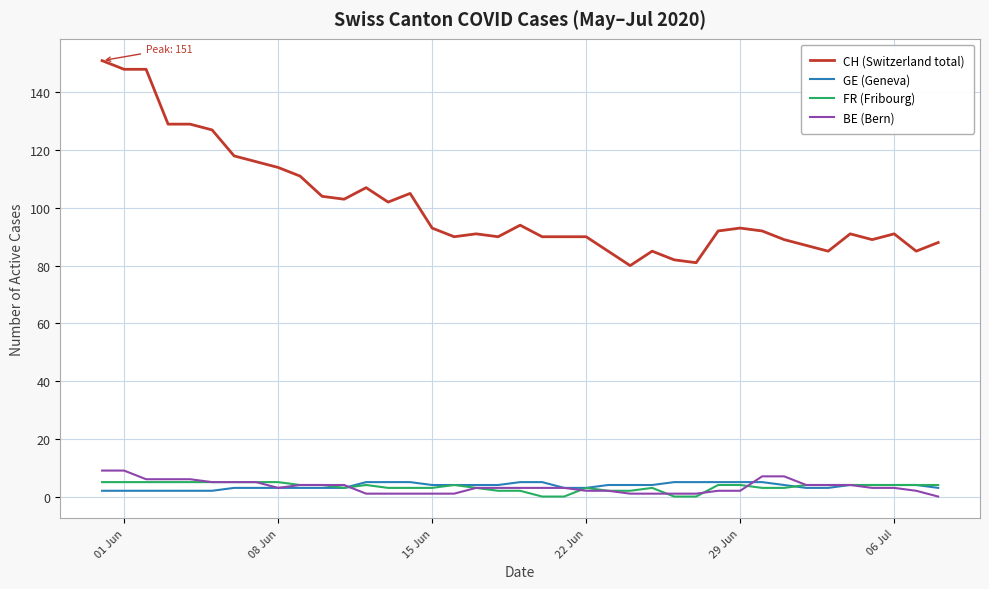

Does the chart have visible grid lines?

Yes